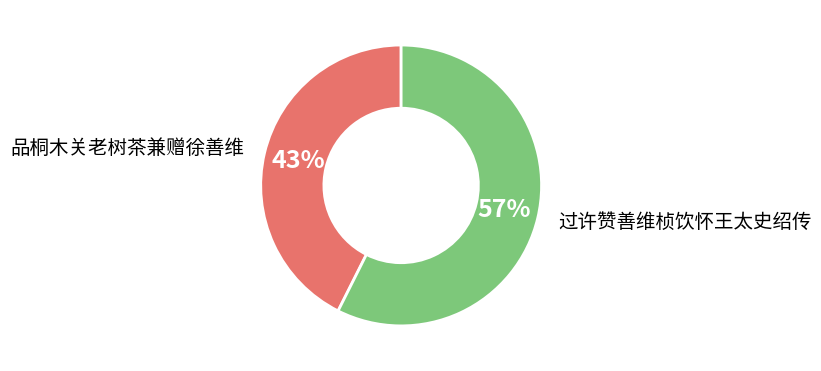

To the nearest percent, what is the combined percentage of 品桐木关老树茶兼赠徐善维 and 过许赞善维桢饮怀王太史绍传?

100%